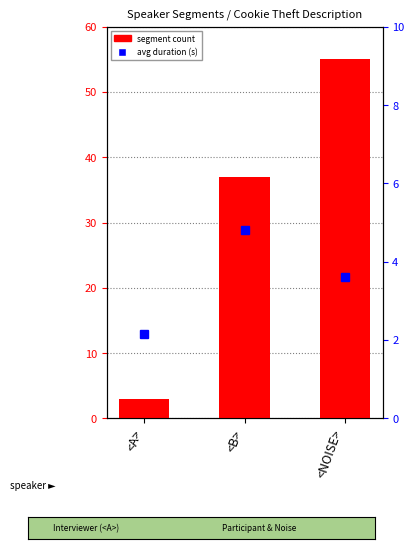

Reading right to left, transcribe all the data shown in this chart.

segment count: <NOISE>=55.0	<B>=37.0	<A>=3.0
avg duration (s): <NOISE>=3.6	<B>=4.8	<A>=2.1